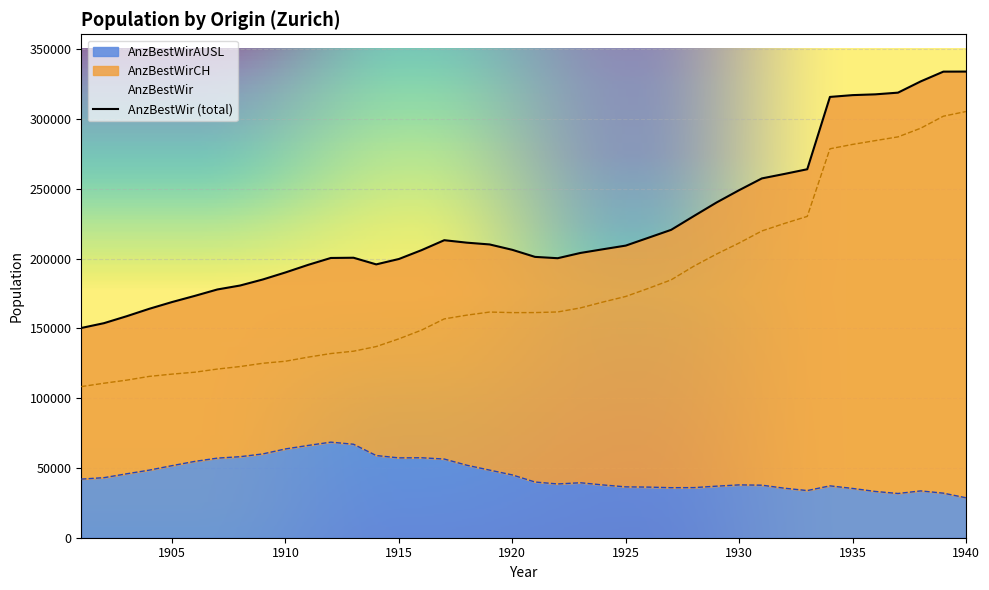

Is it true that AnzBestWir equals 323691 at 1909?

False